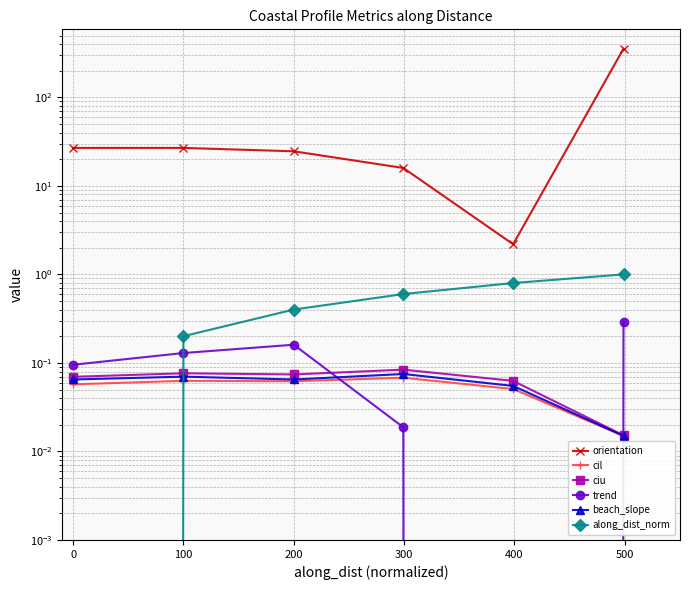

The value of ciu at 300 is 0.0. True or false?

False